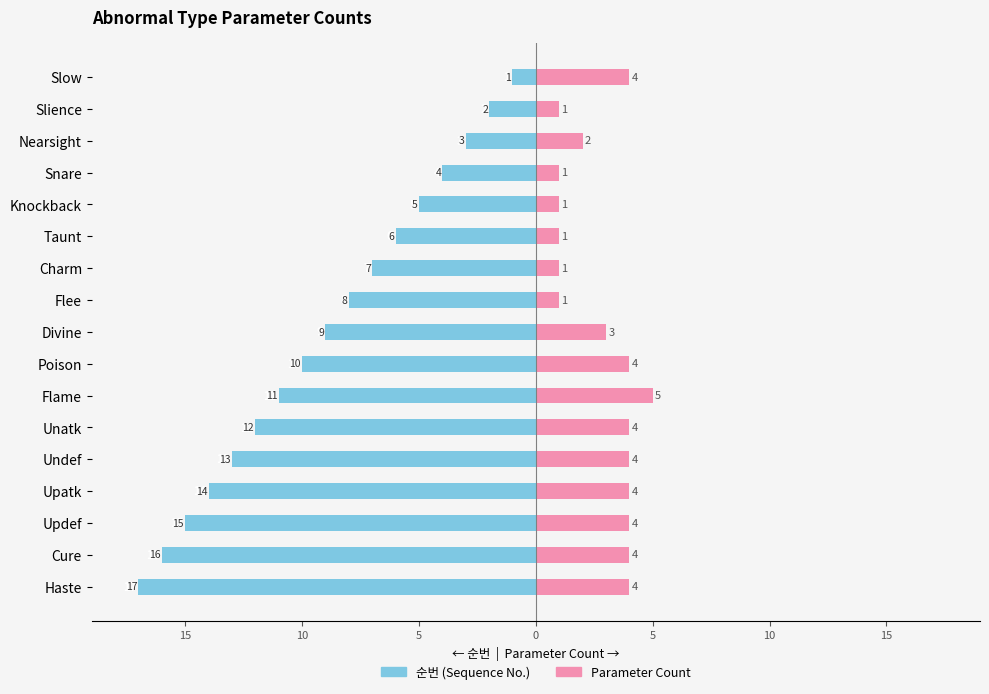

What is the average value of the Parameter Count series?

3